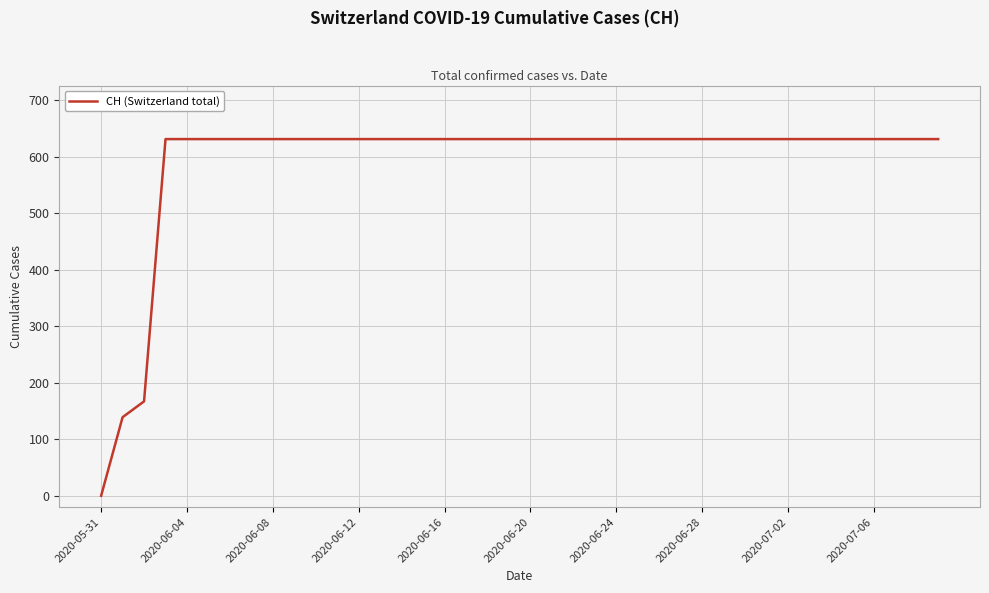

How many lines are shown in the chart?

1